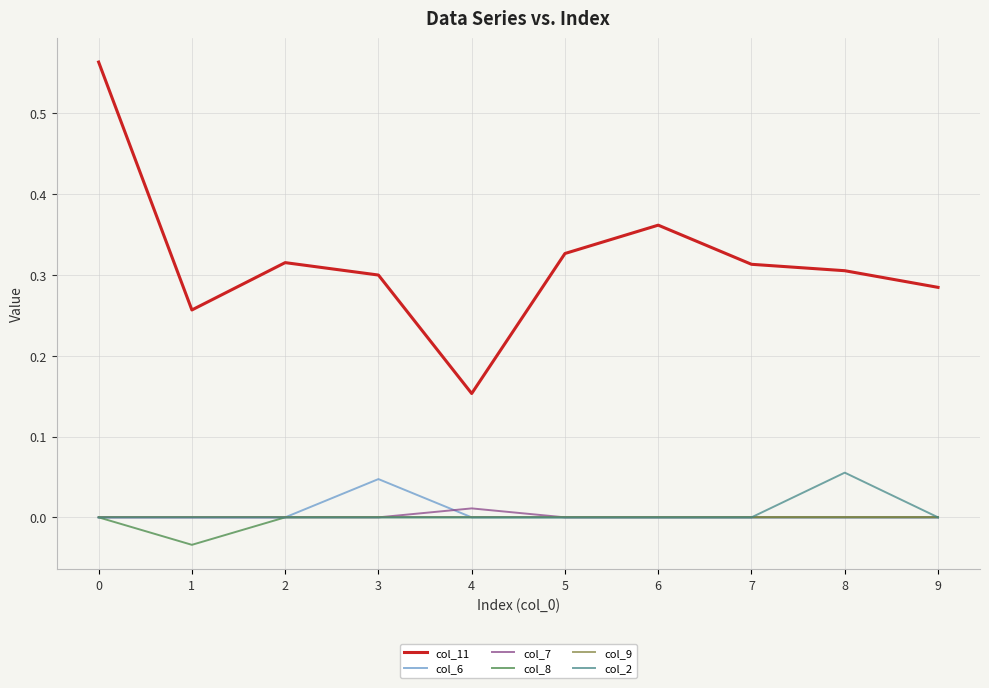

Which series has the largest range (max minus min)?

col_11